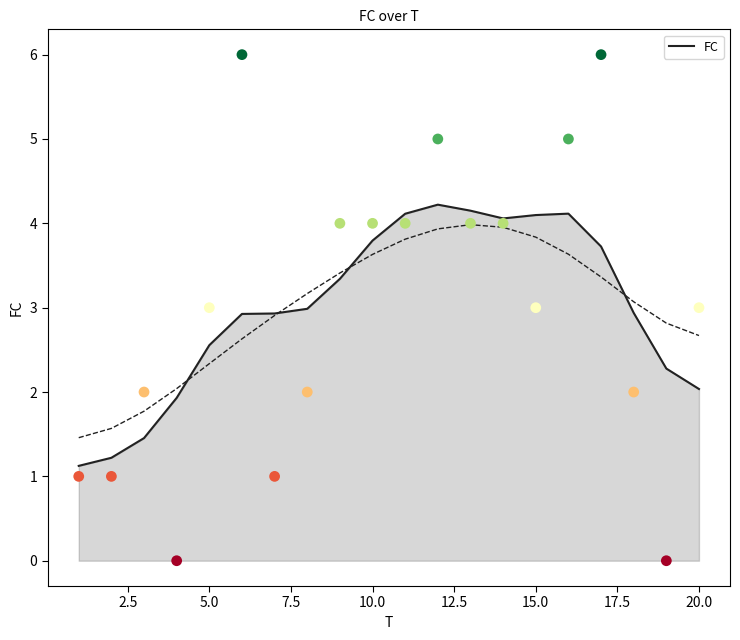

What is the maximum value for FC?

4.2